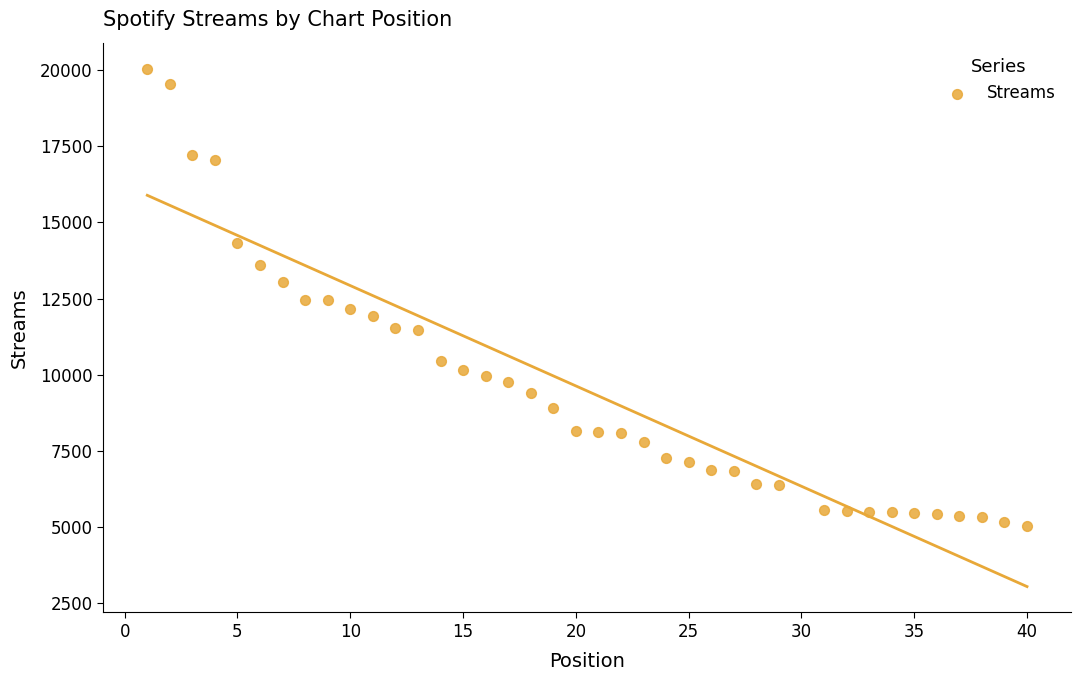

What is the range of X values (max minus min)?

39